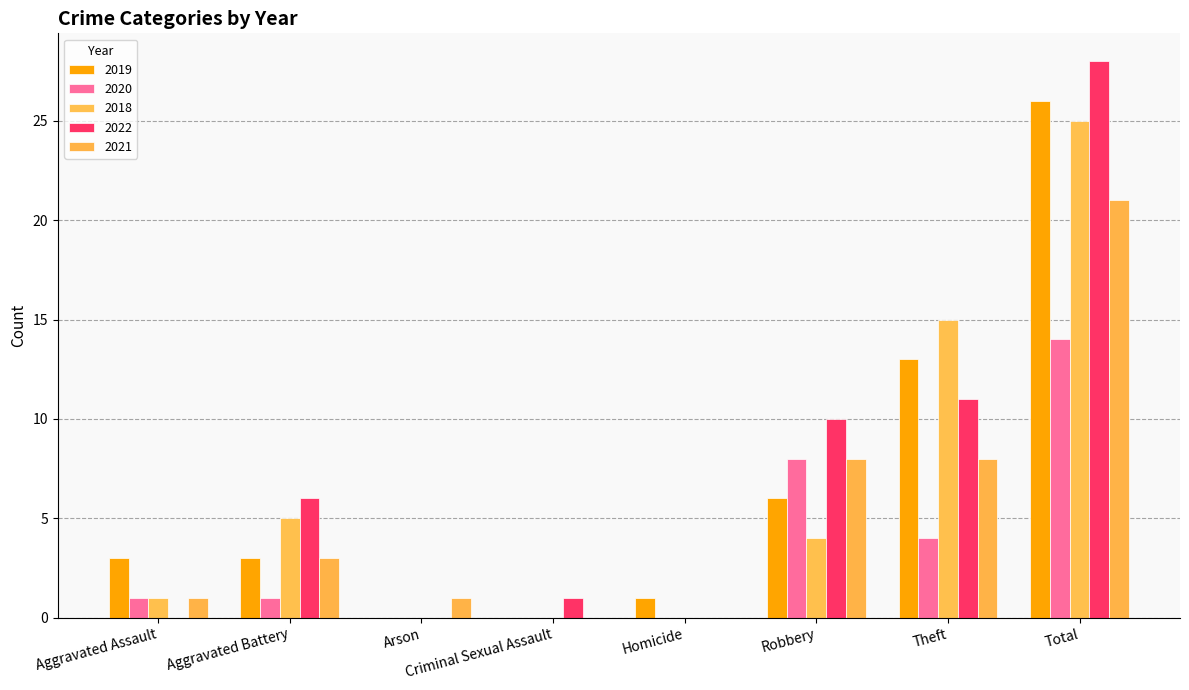

Which series has the largest total across all categories?

2022